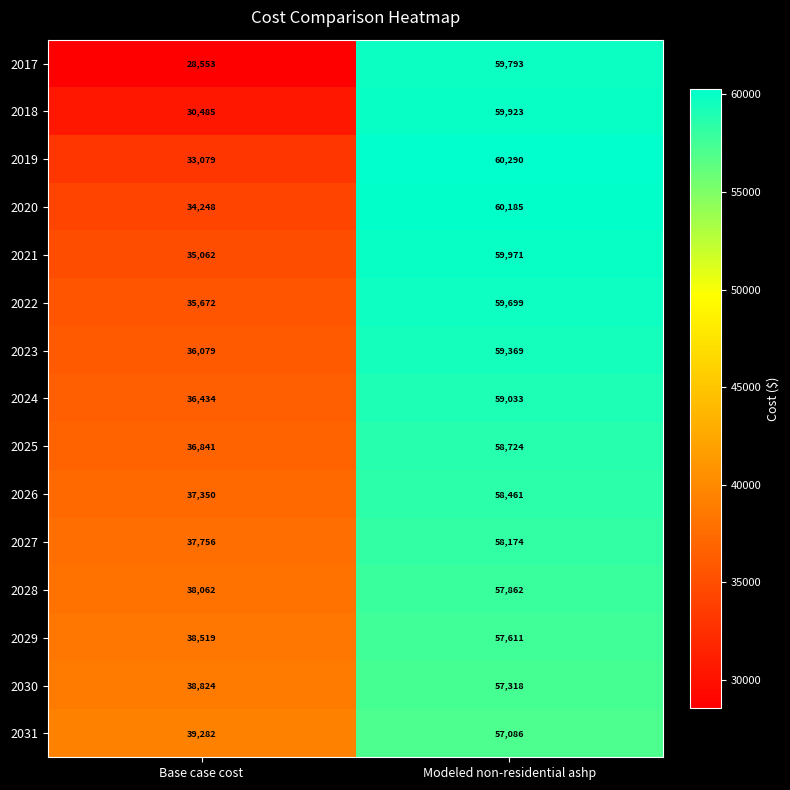

At which label is 2030 closest to 48071?

Base case cost